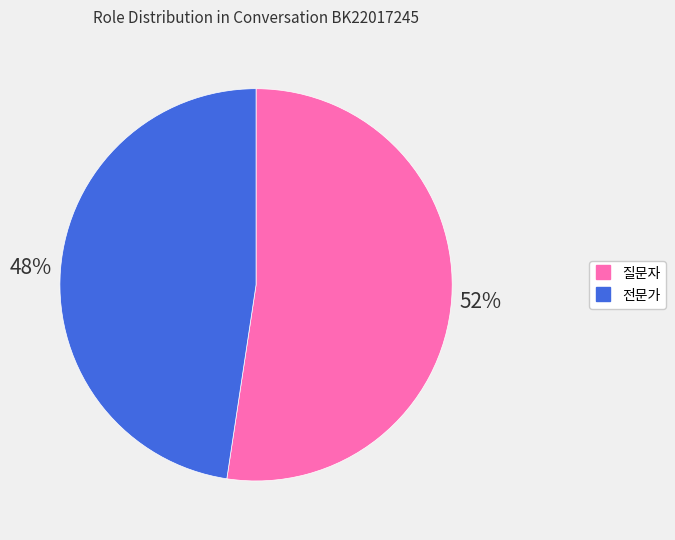

Which slice represents more than half of the pie?

질문자